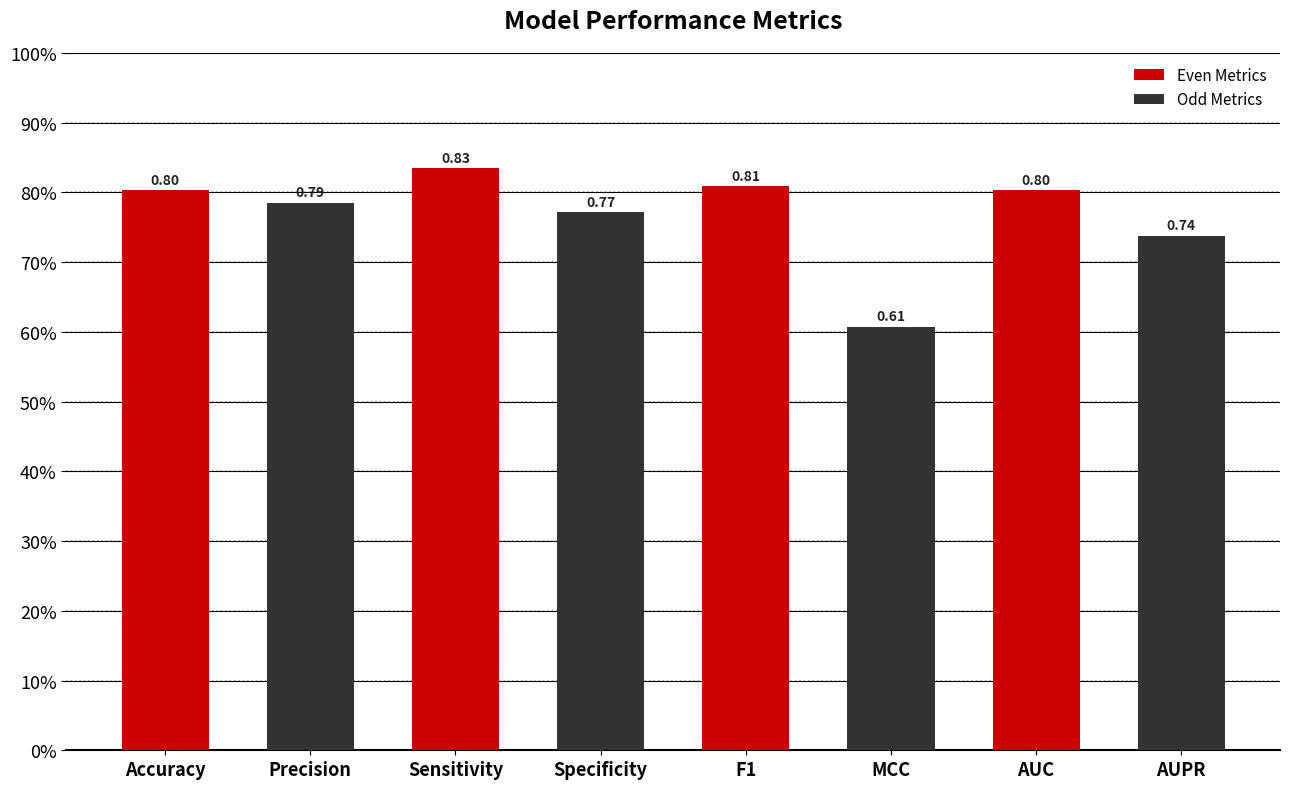

Read the value at Specificity.

0.8